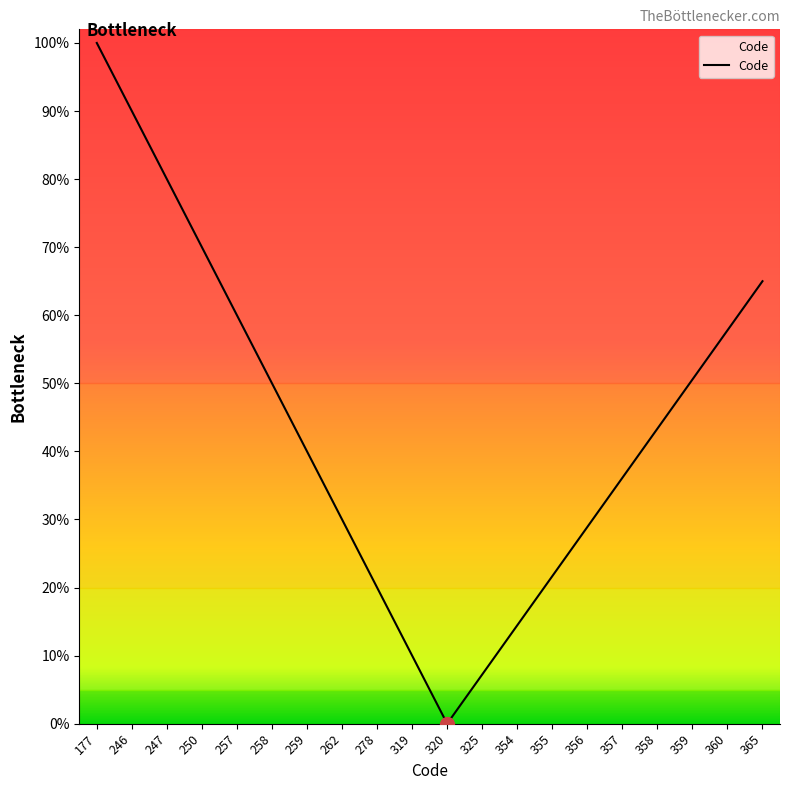

What is the value of the 15th point from the left?

0.3